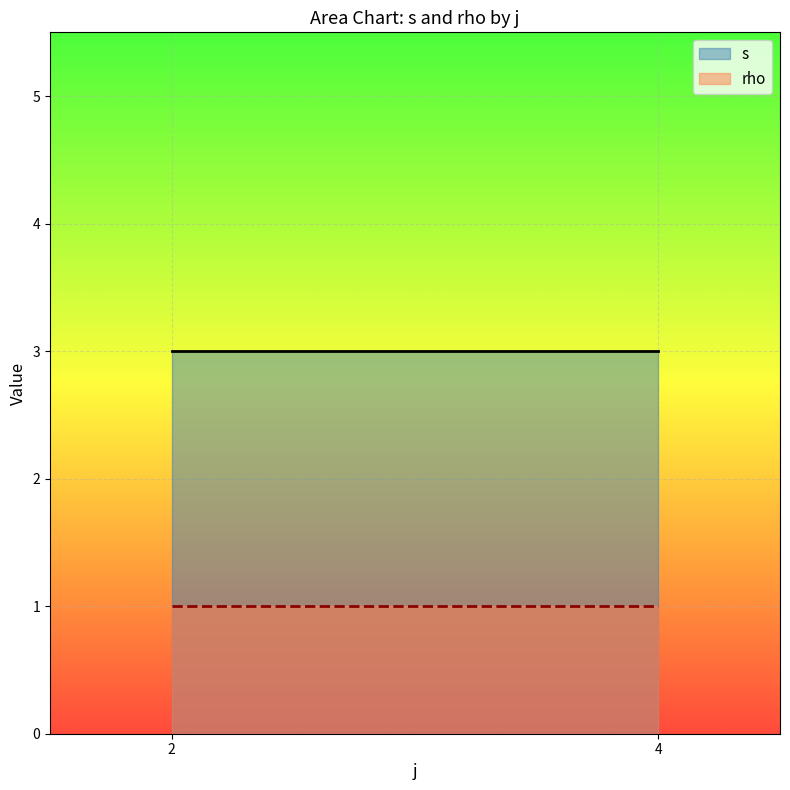

Reading left to right, extract all data points from this chart.

s: 2=3	4=3
rho: 2=1	4=1